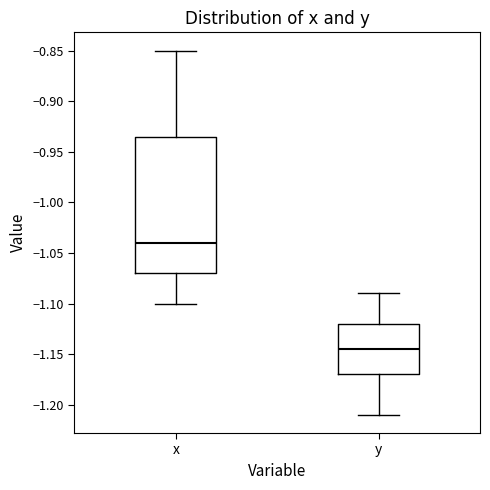

Reading left to right, transcribe this box plot: for each box, give where its median line is, the range the box spans, and where its two whiskers end, as read against the y-axis. The values are not printed on the chart, so give them approximately, as read against the axis.

x: median -1.040, box -1.070 to -0.935, whiskers -1.100 to -0.850
y: median -1.145, box -1.170 to -1.120, whiskers -1.210 to -1.090